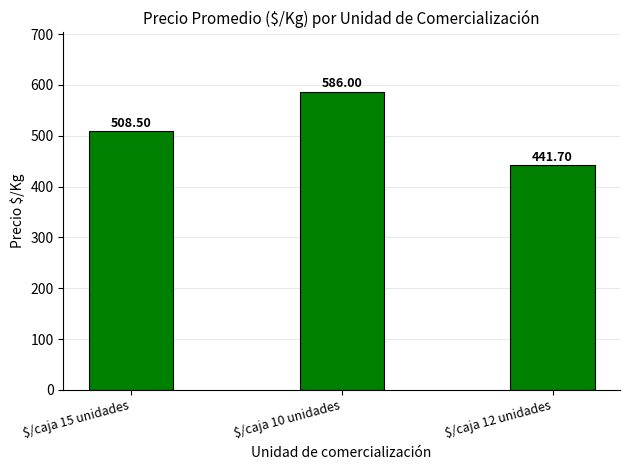

What is the difference between the values at $/caja 12 unidades and $/caja 10 unidades?

144.3